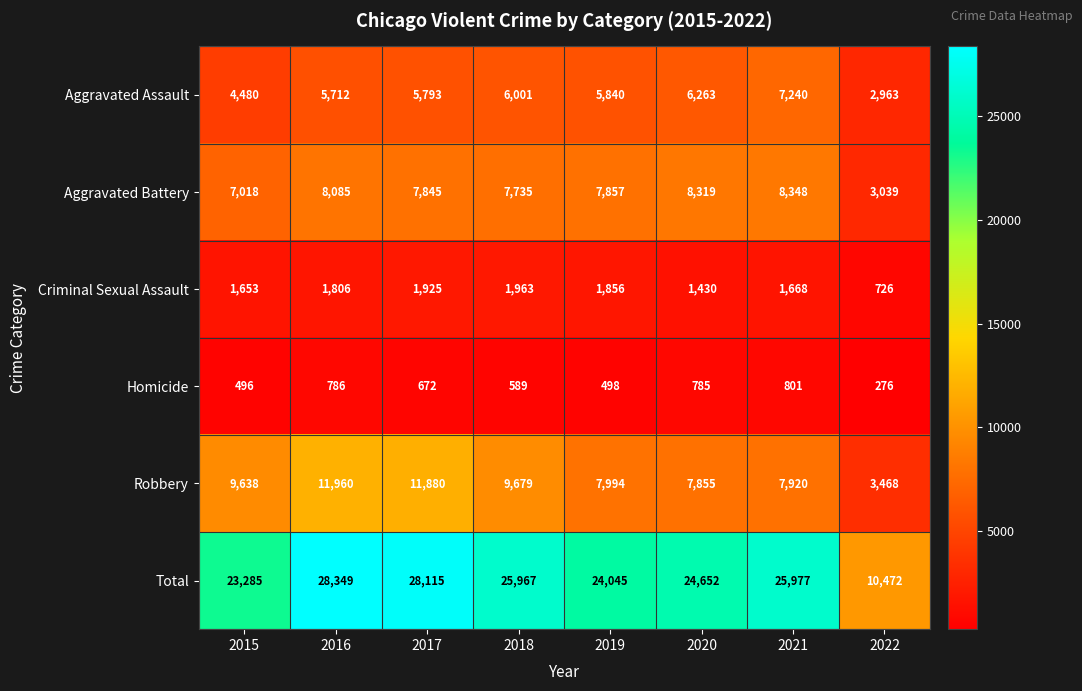

Is it true that Aggravated Assault equals 4480 at 2015?

True